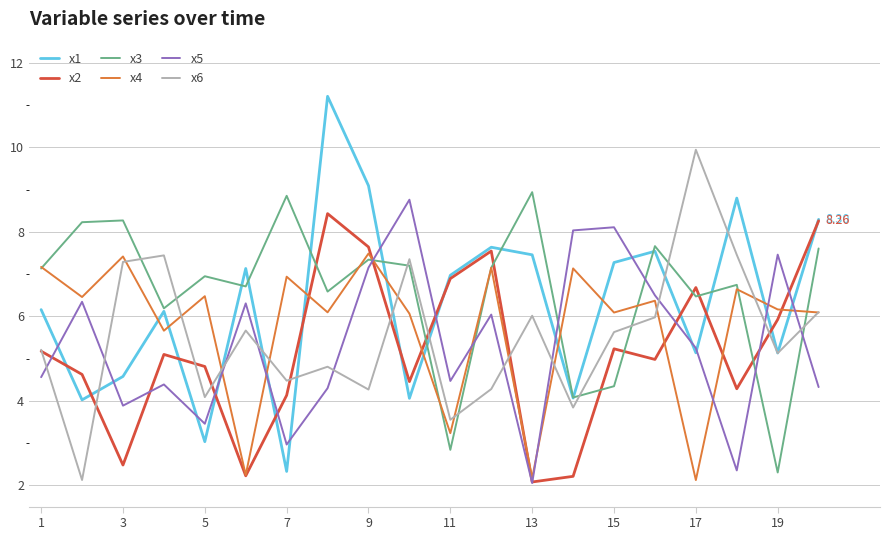

Which series has the largest range (max minus min)?

x1